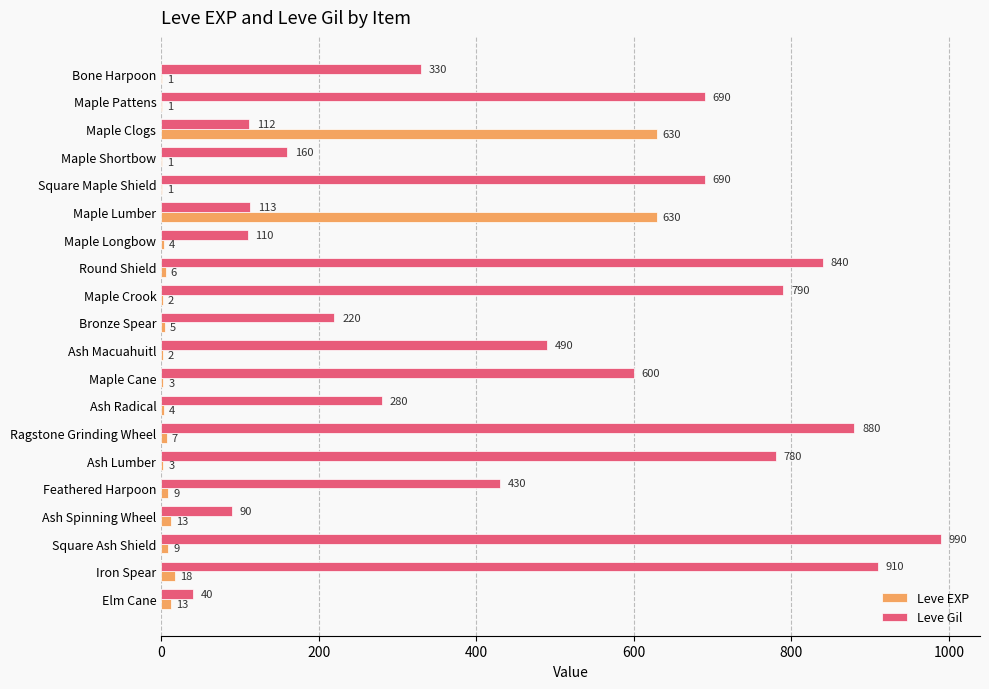

Which series has the largest total across all categories?

Leve Gil